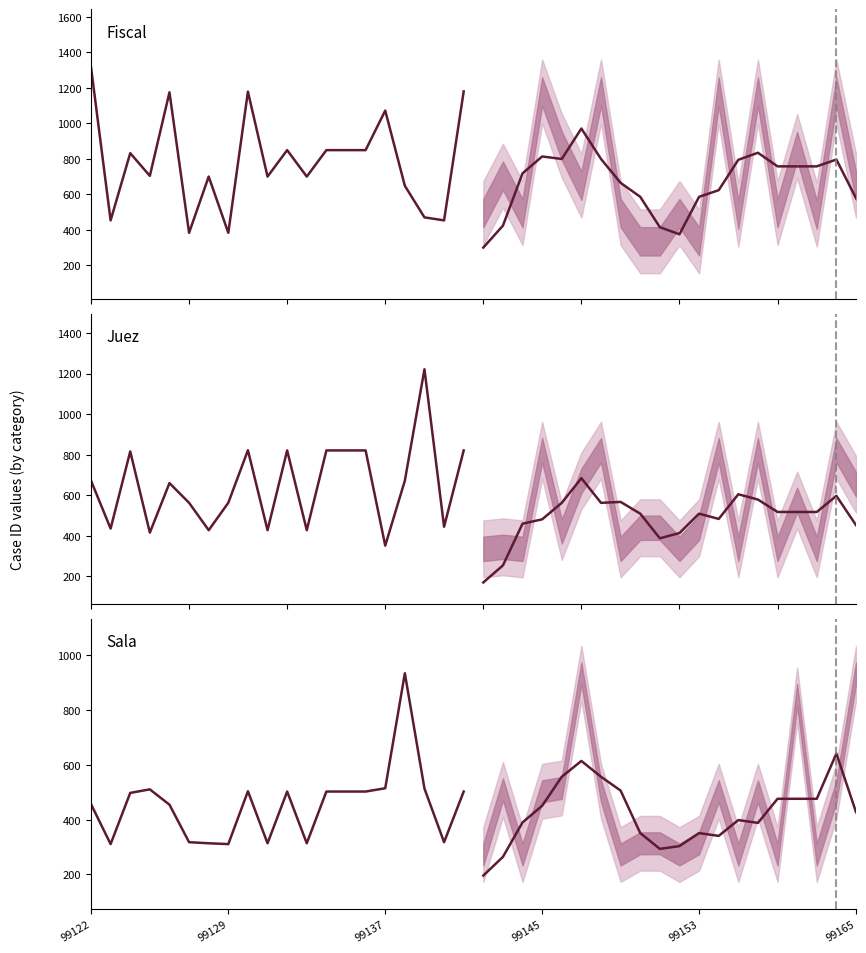

Does the chart have visible grid lines?

No